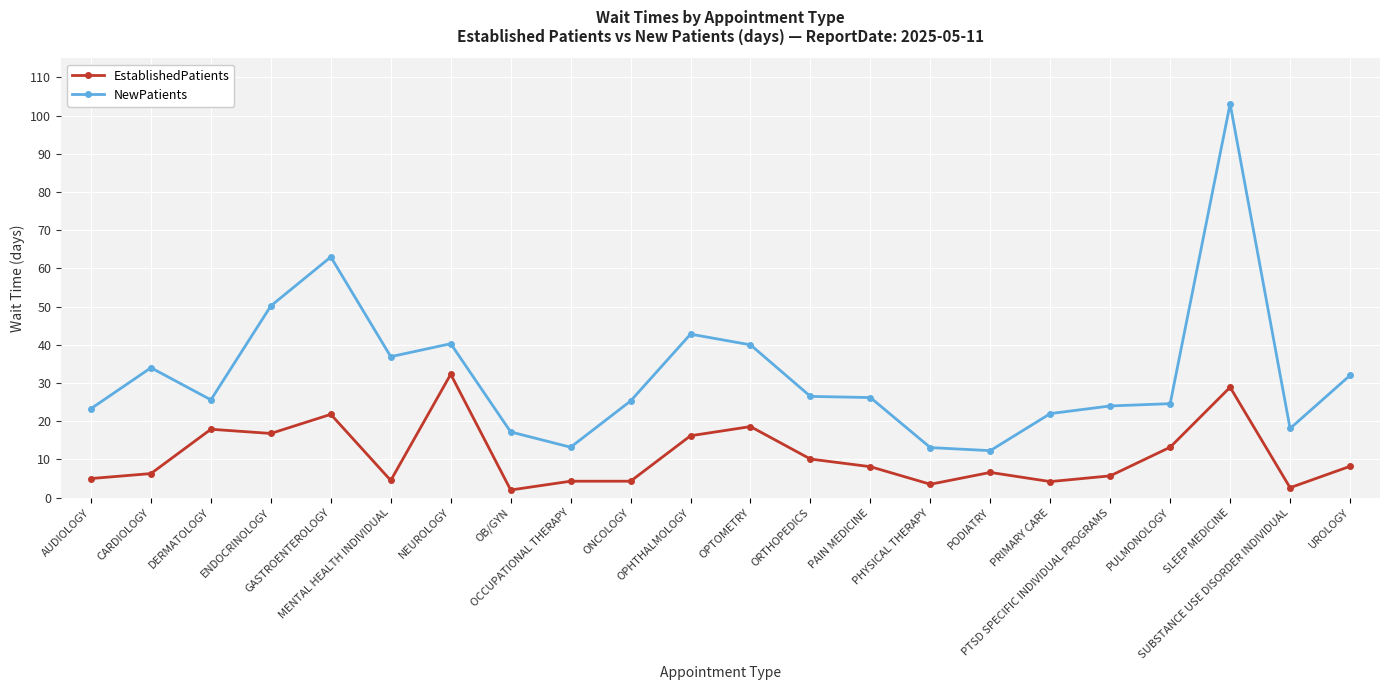

Which series has the widest spread of values?

NewPatients